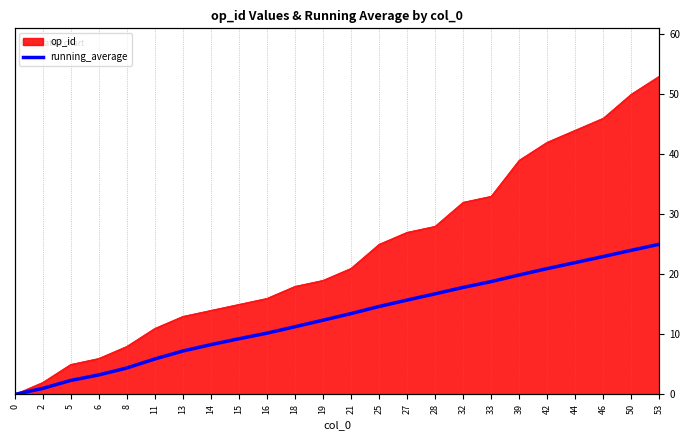

How many categories are shown in the chart?

24